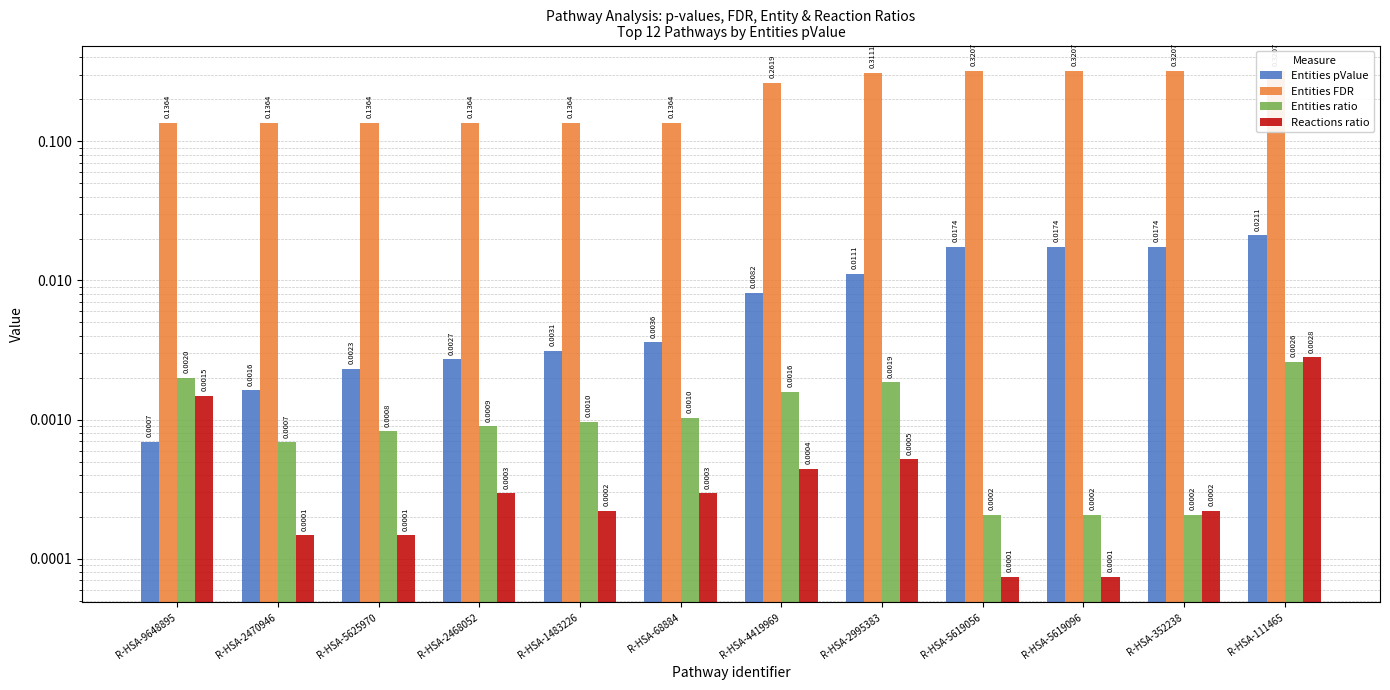

What position from the right is R-HSA-111465?

1